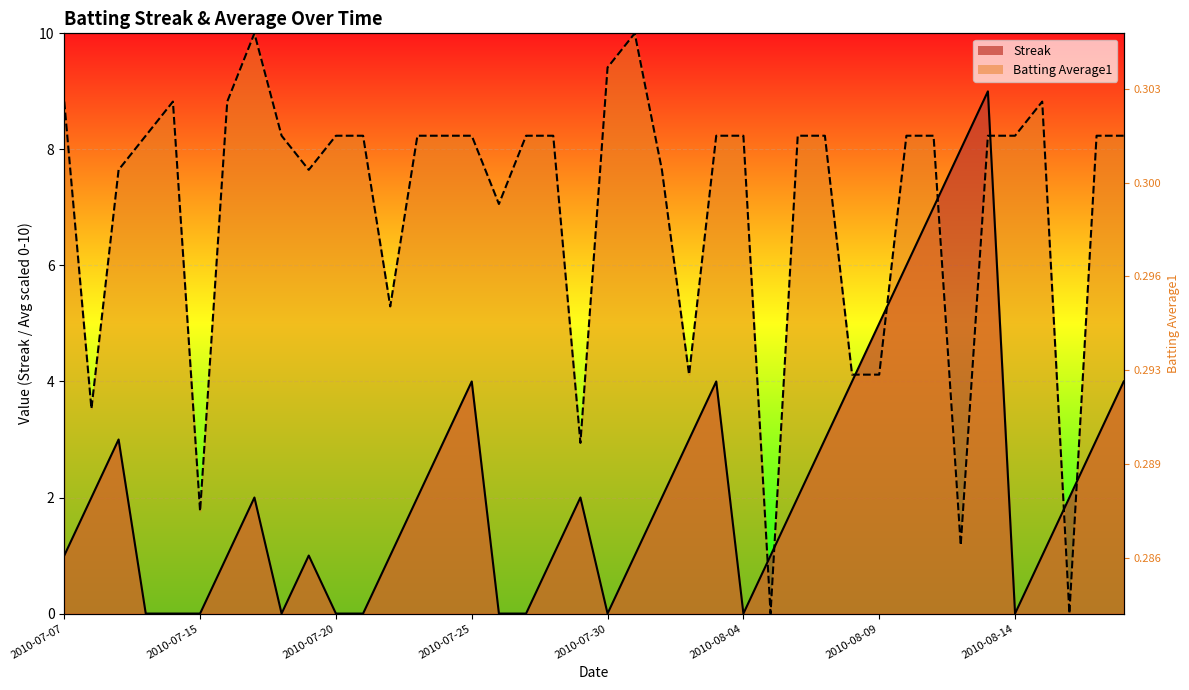

What is the total value across all series at 2010-08-14?

8.2